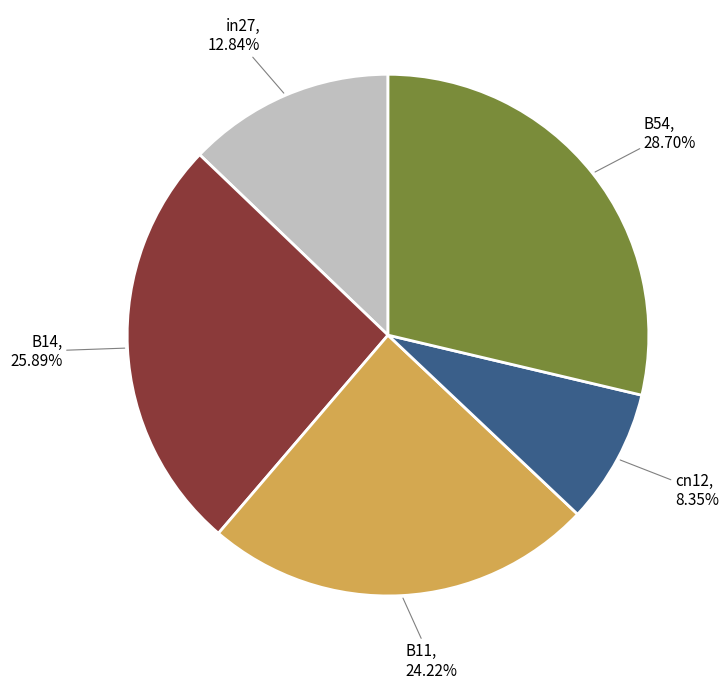

Is the sum of in27 and B11 greater than half?

No